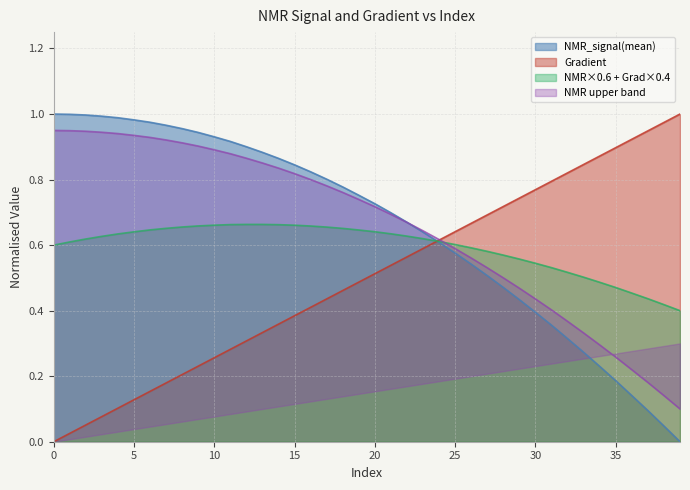

True or false: NMR_signal(mean) has a value of 1.2 at 20.

False